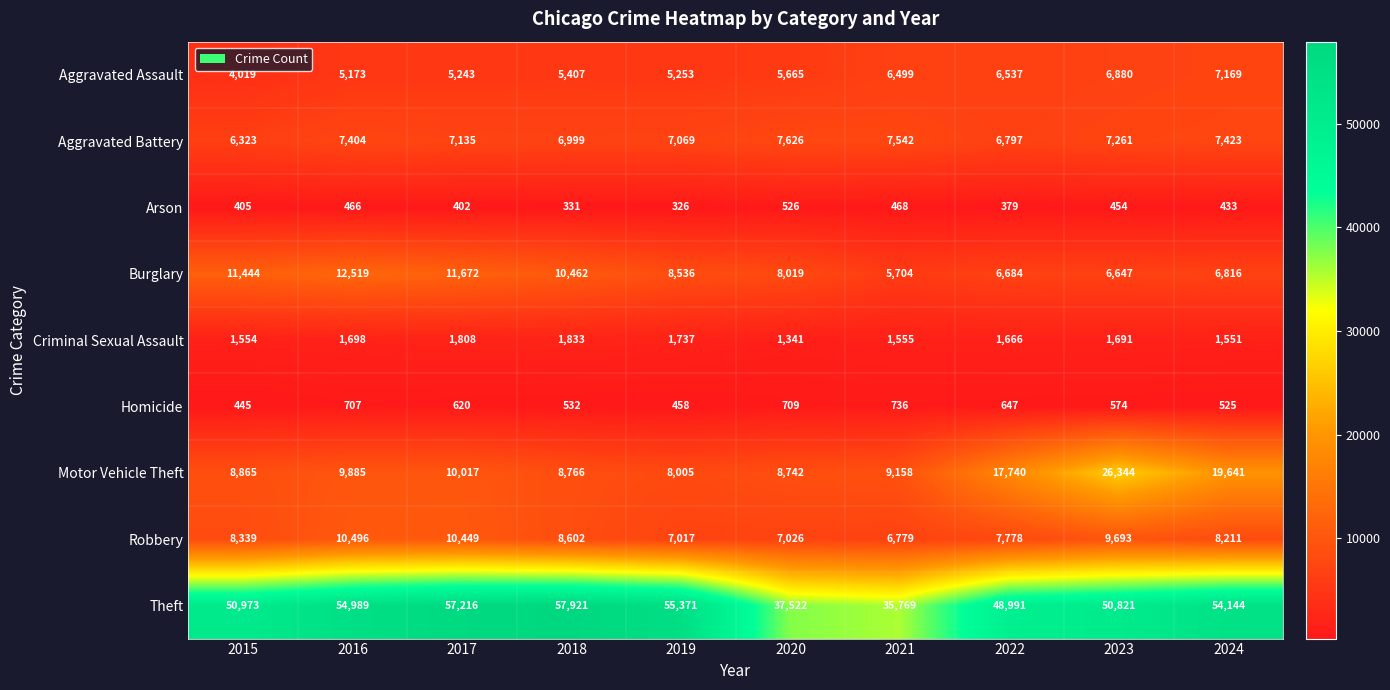

True or false: Robbery has a value of 11677 at 2022.

False